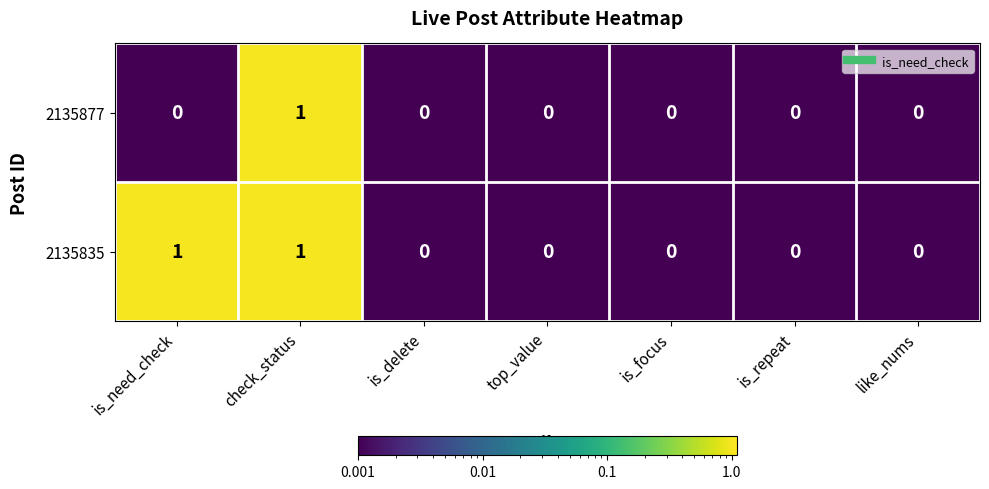

How many categories are shown in the chart?

7